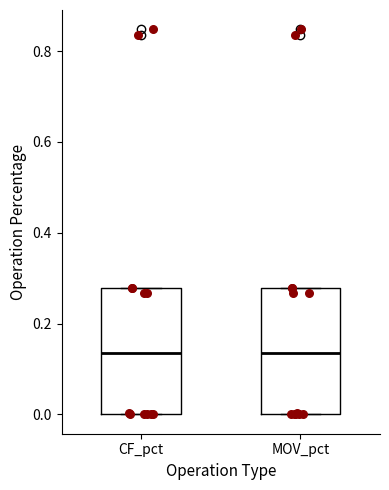

Reading left to right, read every box against the y-axis: the position of its median line, the range the box covers, and the ends of its whiskers. The values are not printed on the chart, so give them approximately, as read against the axis.

CF_pct: median 0.14, box 0.00 to 0.28, whiskers 0.00 to 0.28
MOV_pct: median 0.14, box 0.00 to 0.28, whiskers 0.00 to 0.28